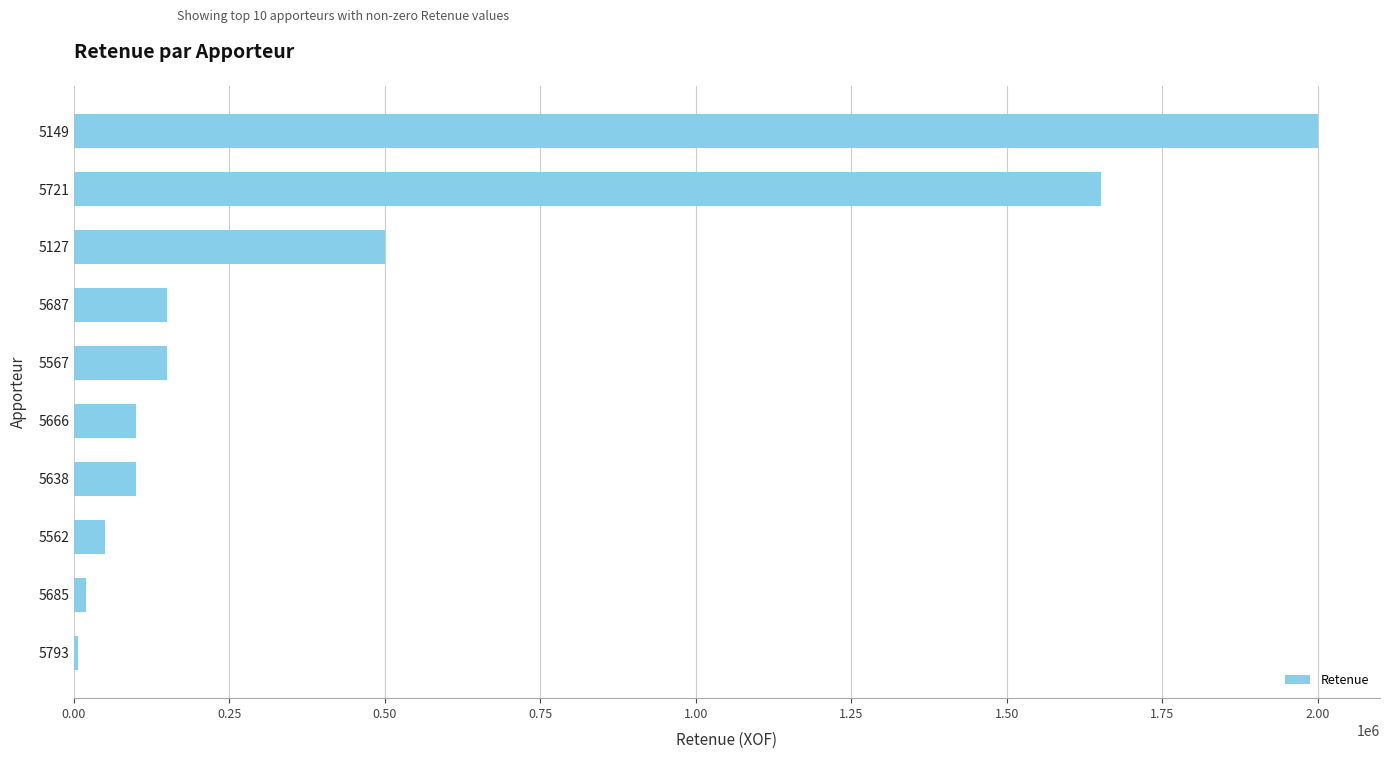

What is the greatest value displayed?

2000000